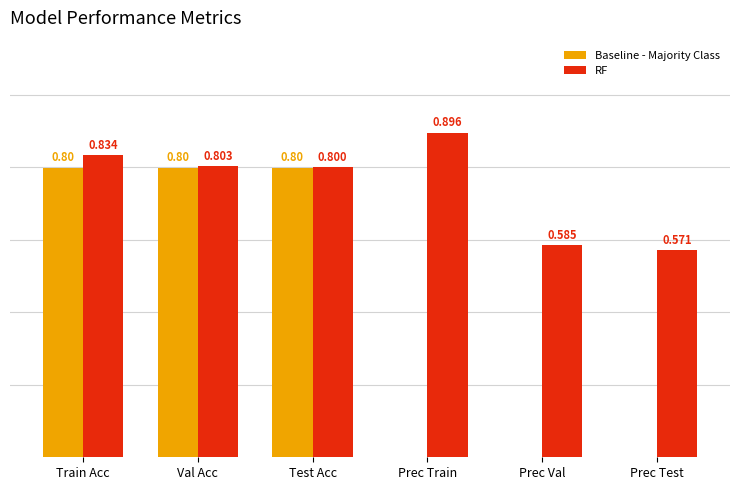

Between Train Acc and Prec Test, which series saw the biggest shift?

Baseline - Majority Class